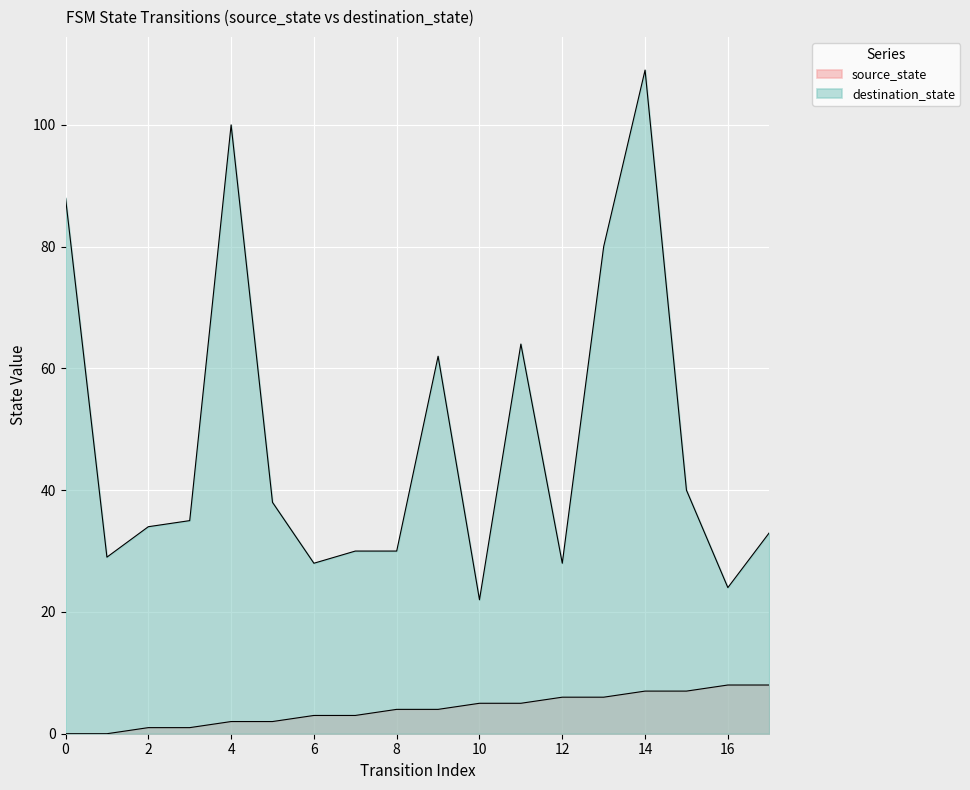

The value of destination_state at 14 is 168. True or false?

False